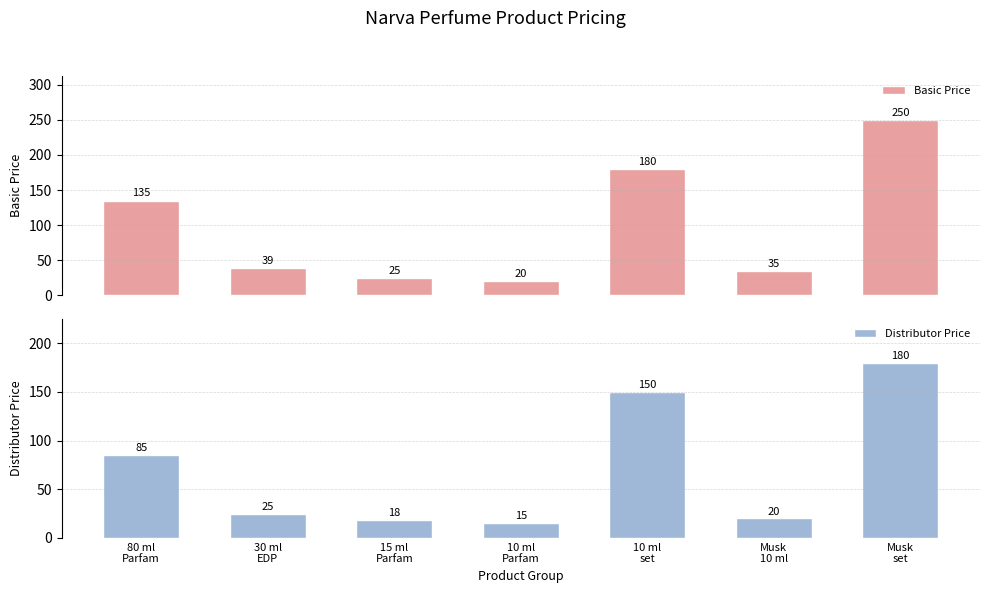

How many bars are there in each group?

2